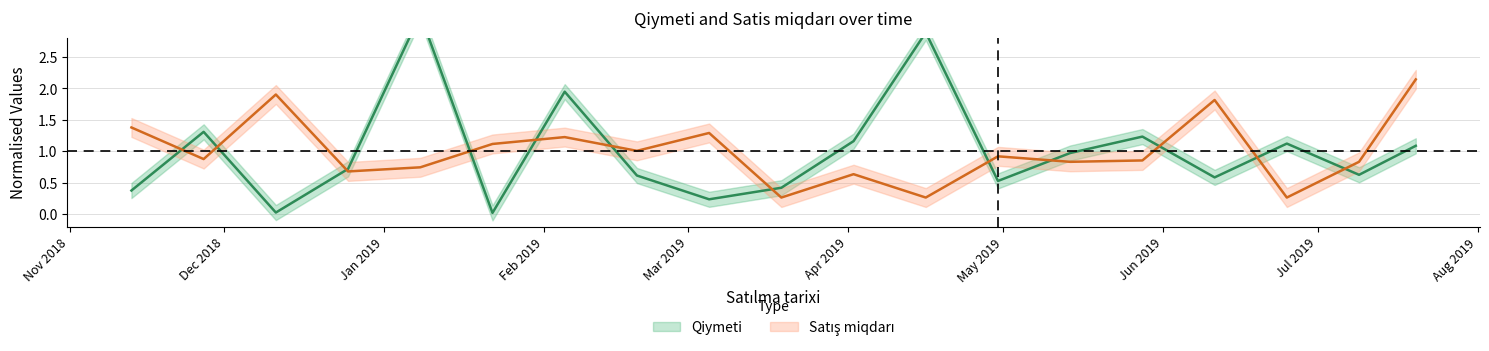

Which category has the highest value in the Qiymeti series?

2019-01-08